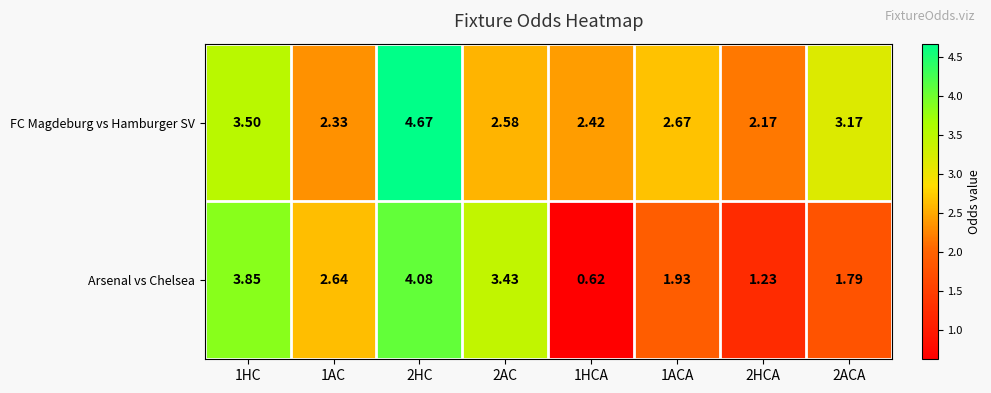

Which series has the widest spread of values?

Arsenal vs Chelsea